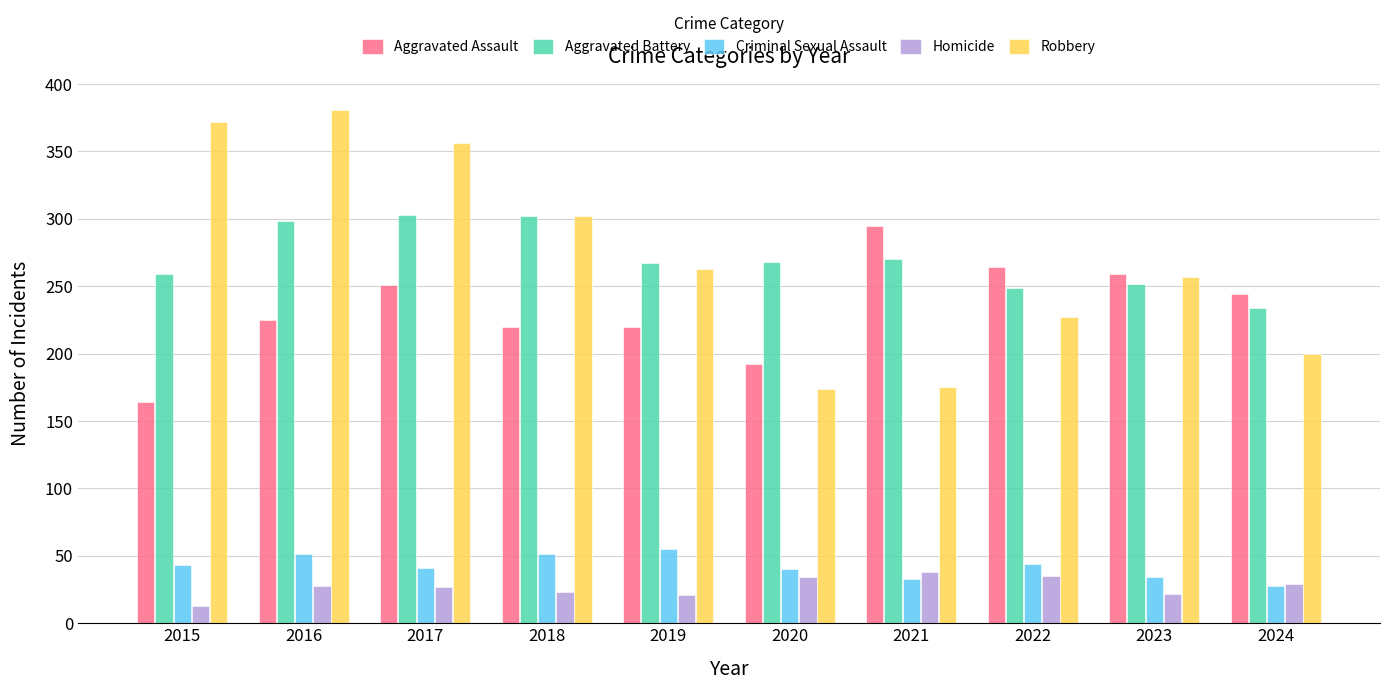

What is the spread (max minus min) of values at 2023?

237